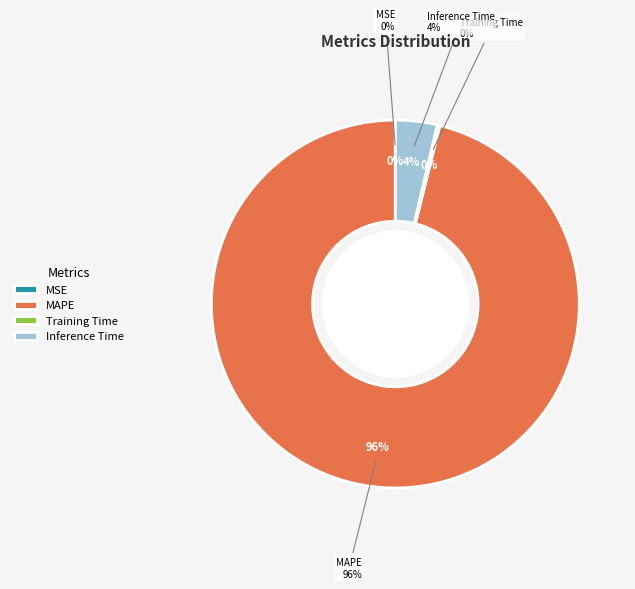

Is it true that MAPE is 96% of the pie?

True